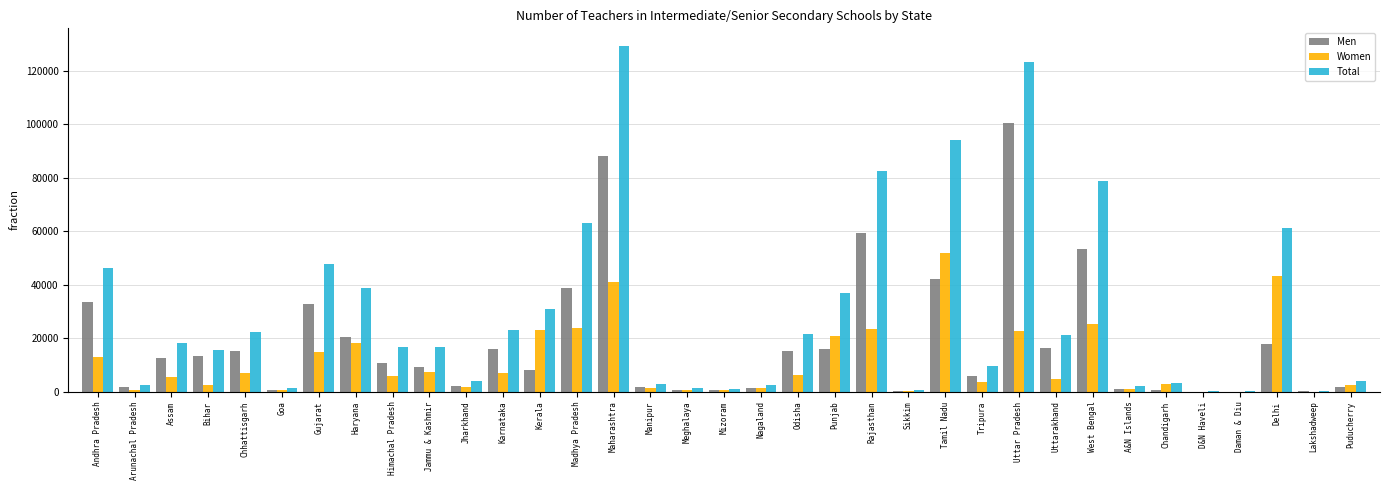

What is the sum of the Men values at Tamil Nadu and Punjab?

58103